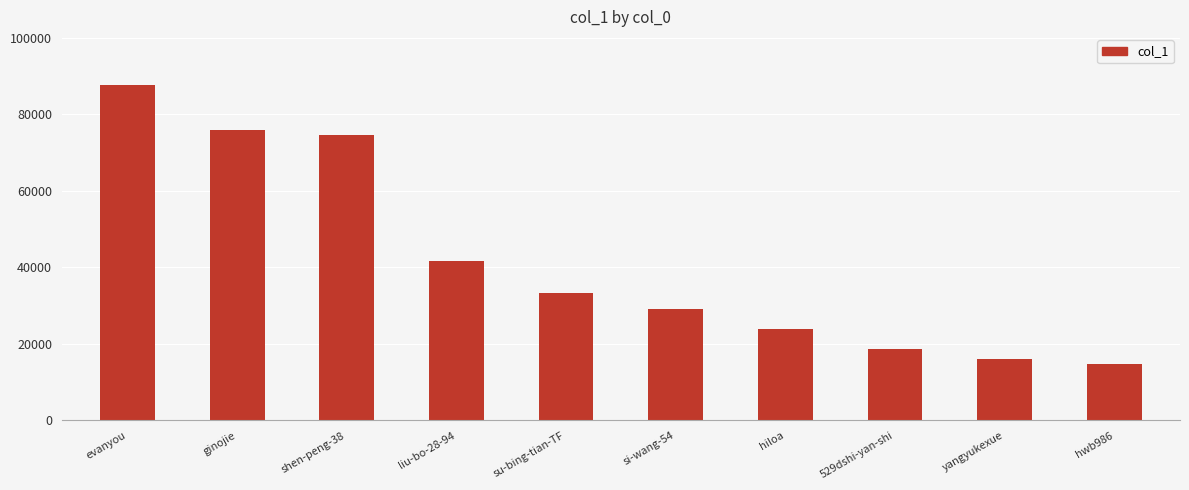

Reading right to left, transcribe all the data shown in this chart.

14654	16158	18605	23920	29177	33292	41686	74633	75921	87738